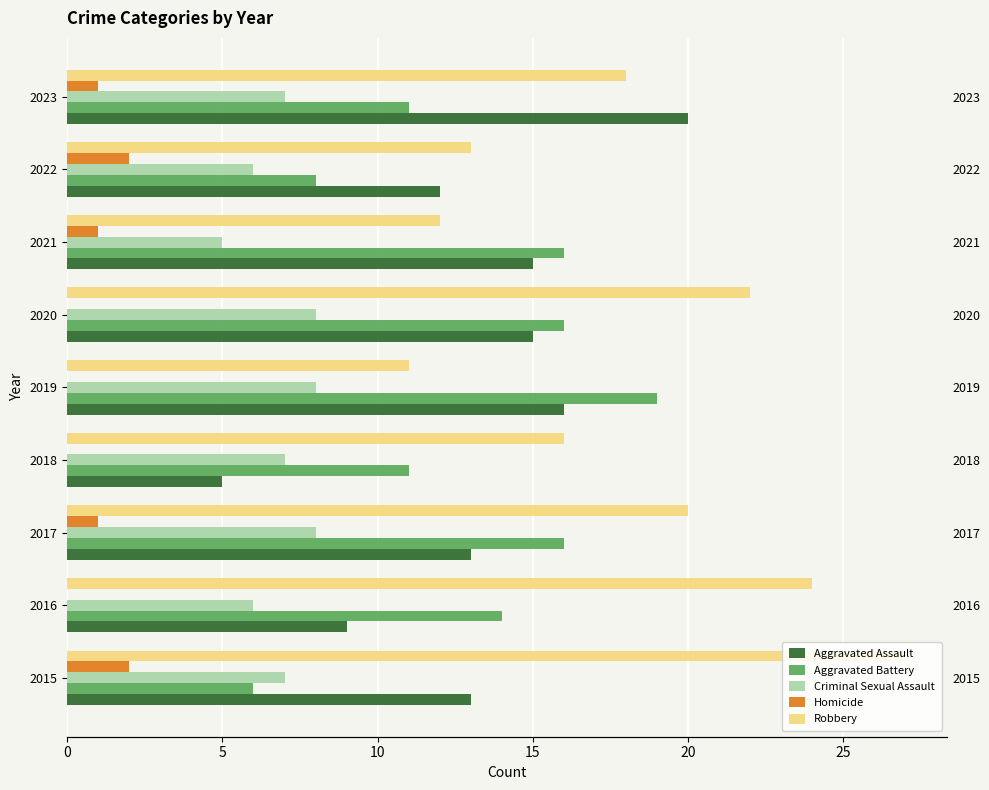

How many distinct data groups are displayed?

5